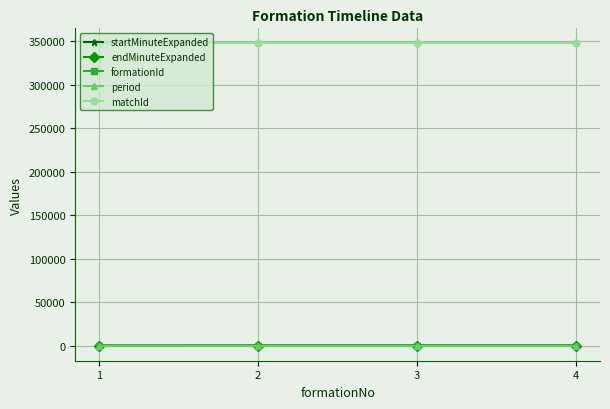

What is the difference between the endMinuteExpanded values at 2 and 1?

54